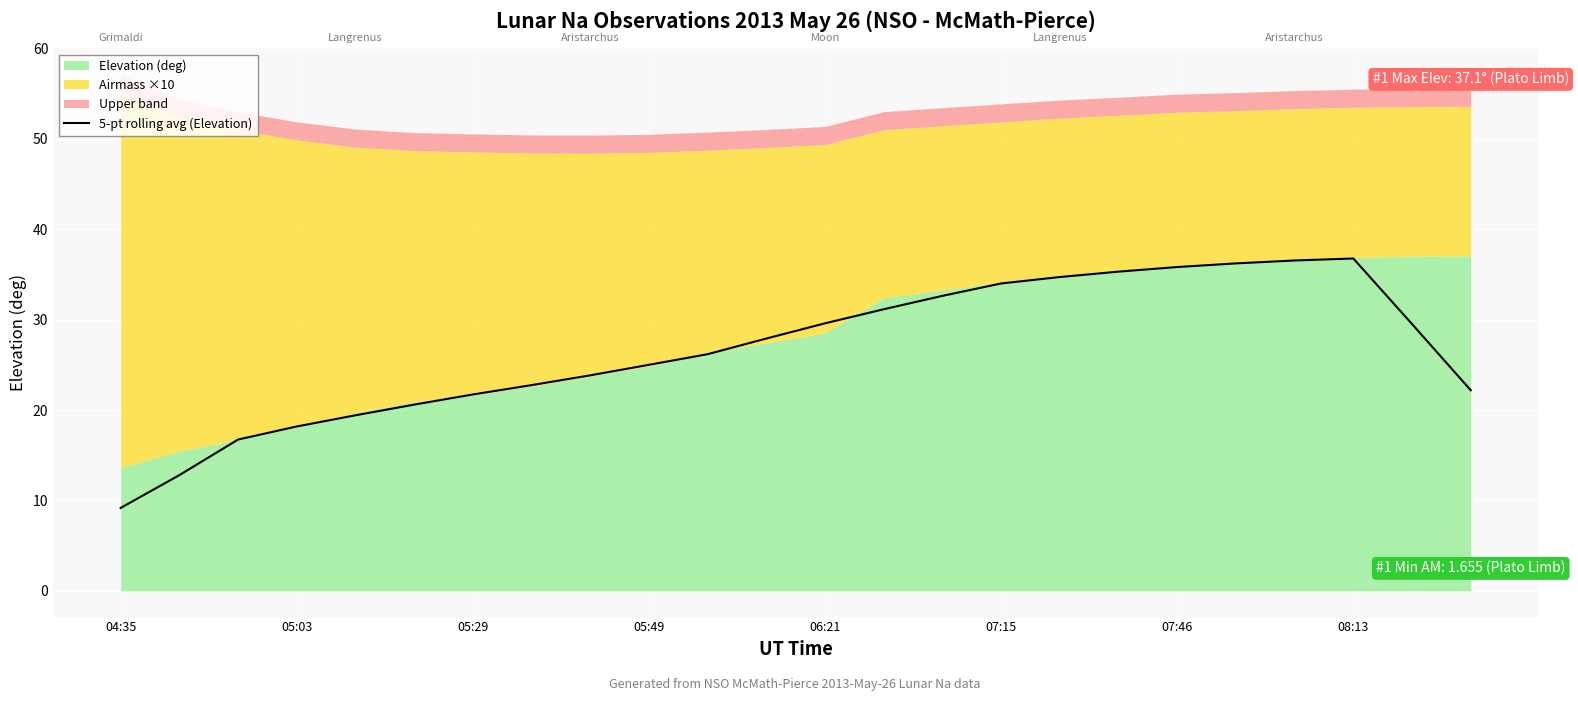

Which has a higher value, 19 or 17?

19